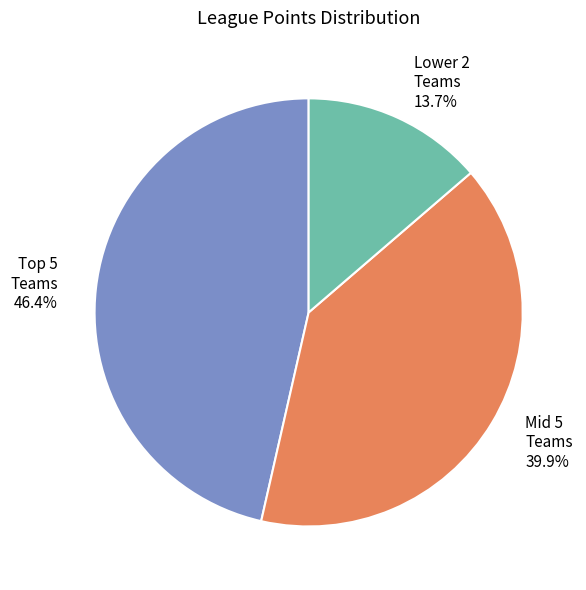

How much of the chart is everything except Lower 2 Teams?

86.3%